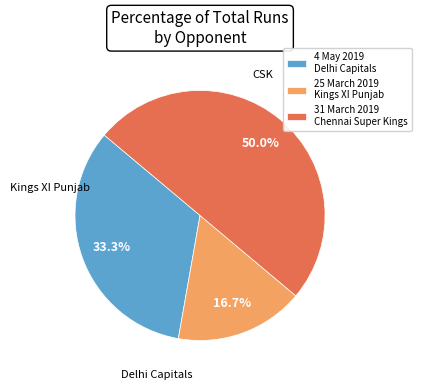

What is the total percentage of 4 May 2019 Delhi Capitals and 31 March 2019 Chennai Super Kings?

83.3%